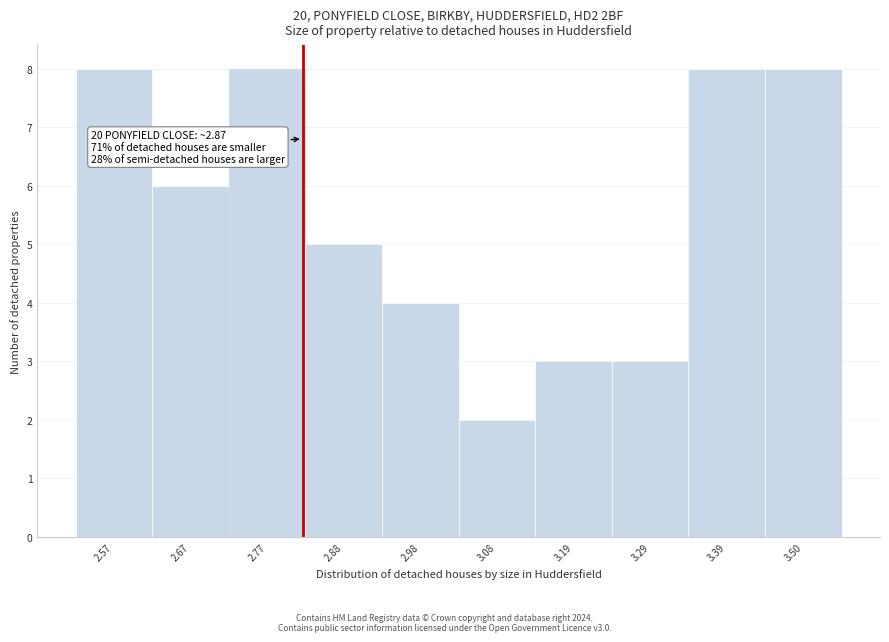

Reading left to right, extract all data points from this chart.

2.57=8	2.67=6	2.77=8	2.88=5	2.98=4	3.08=2	3.19=3	3.29=3	3.39=8	3.50=8